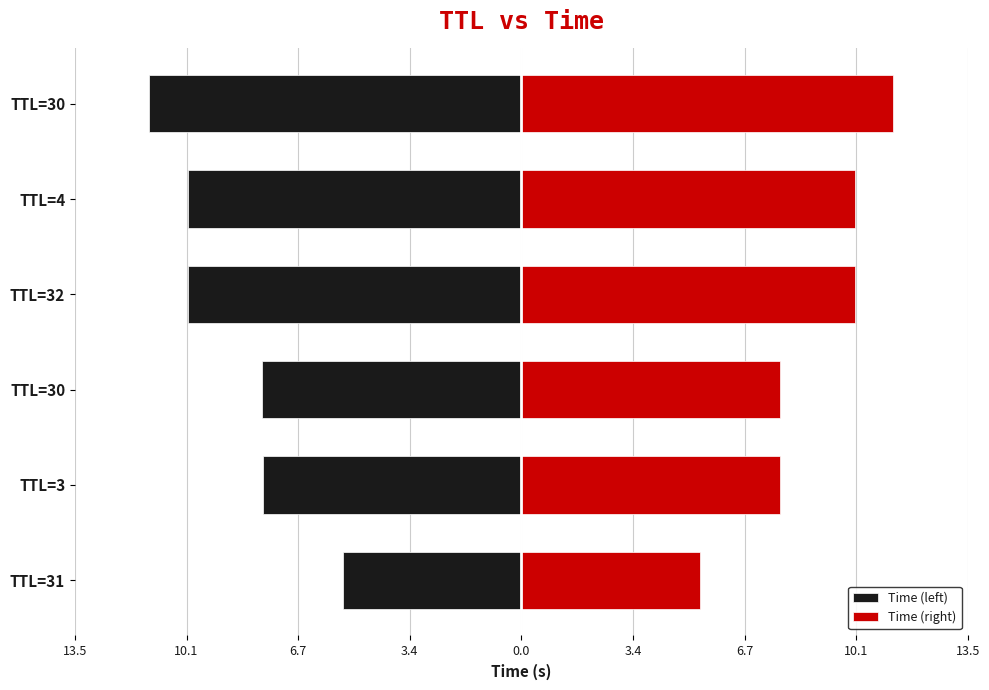

What is the difference between the maximum and minimum values in the Time (left) series?

5.9